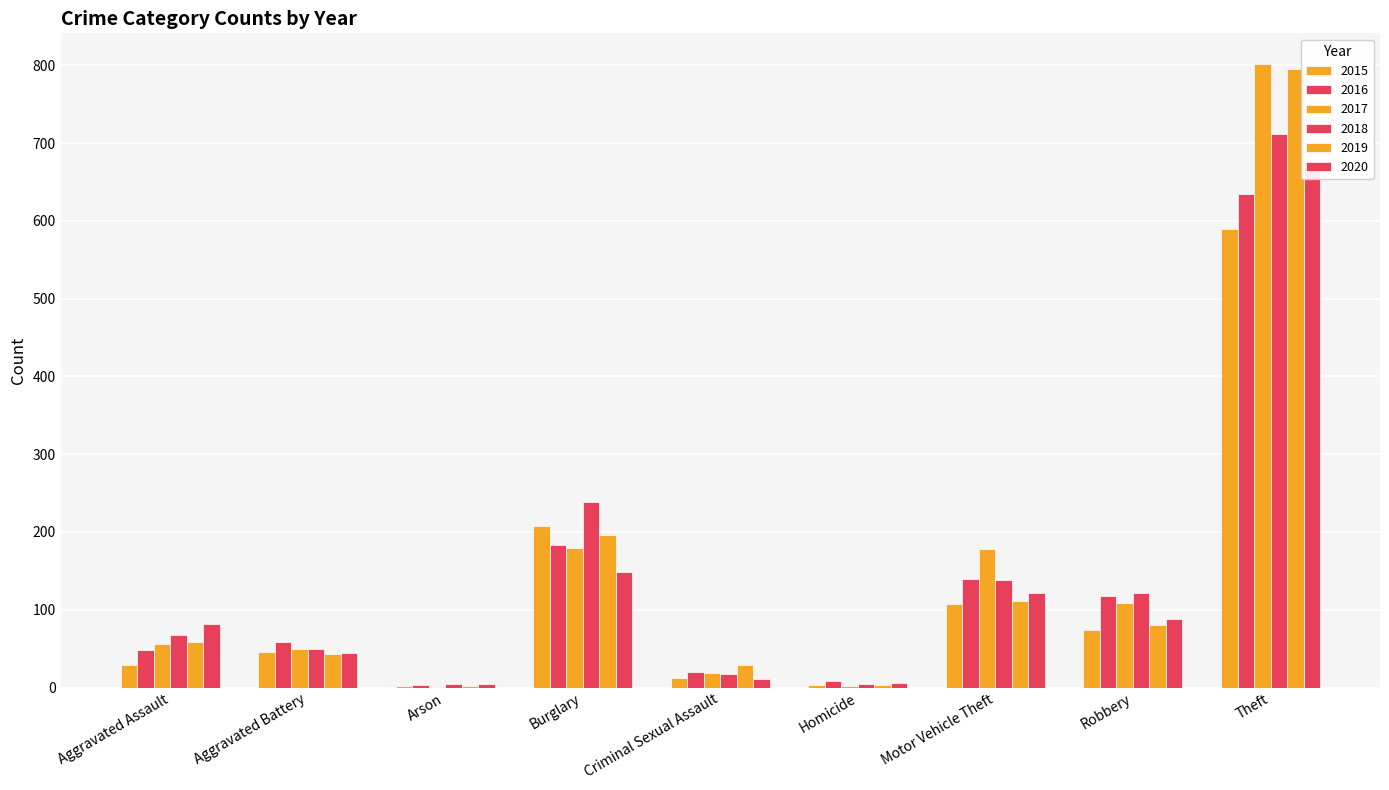

How many values in the 2020 series exceed 82?

4